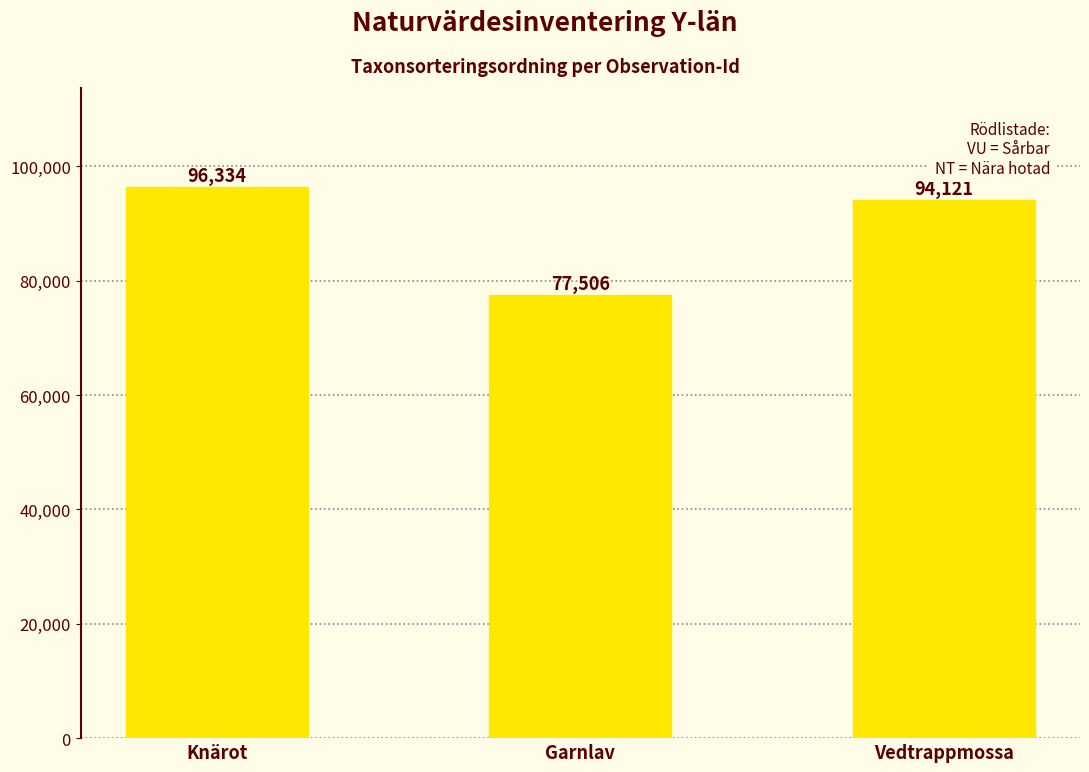

What is the label of the 3rd bar from the left?

Vedtrappmossa